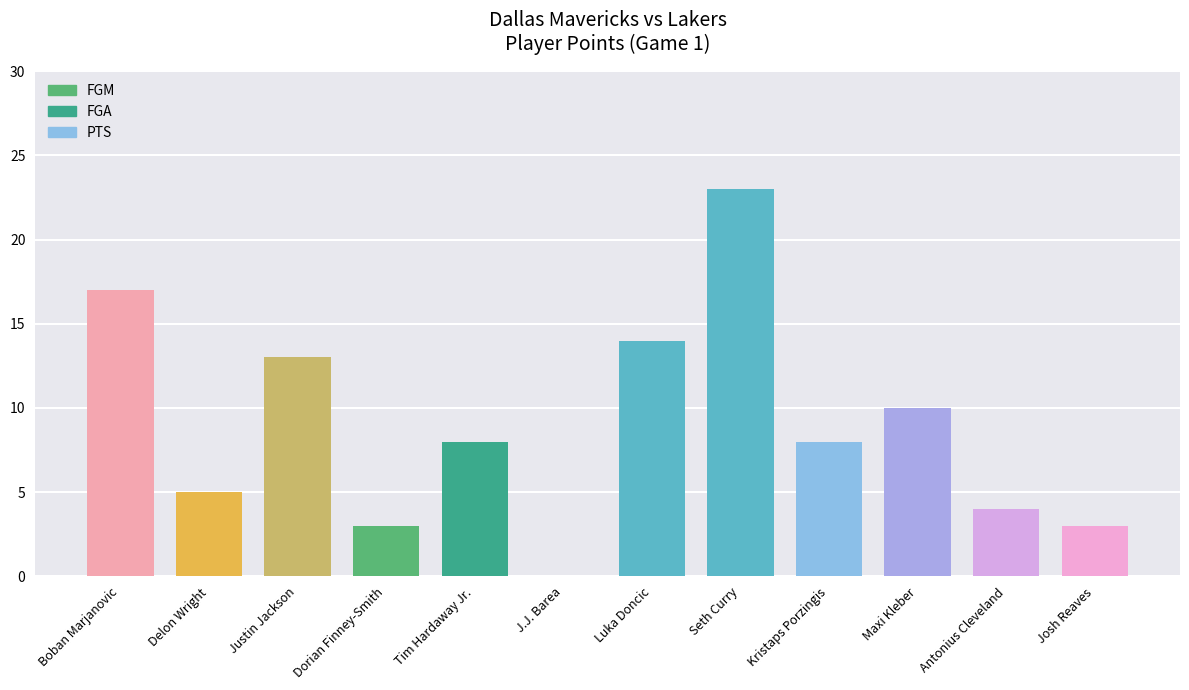

How many values are above zero?

11